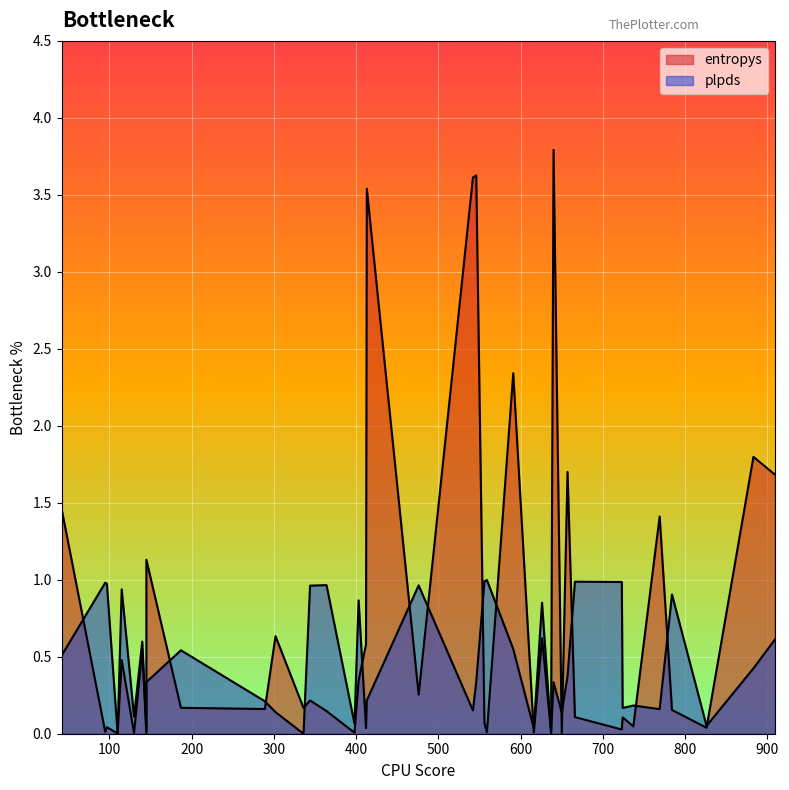

Which has a higher value, 187 or 110?

187